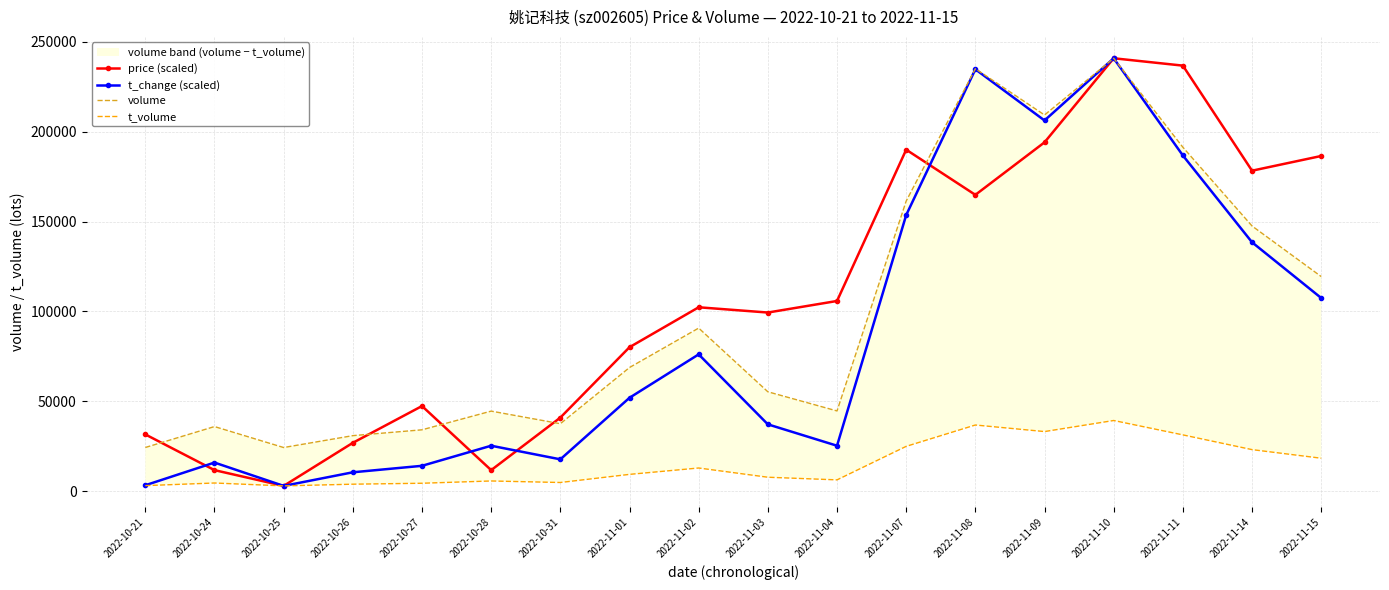

What is the lowest value of the t_change (scaled) series?

3084.0